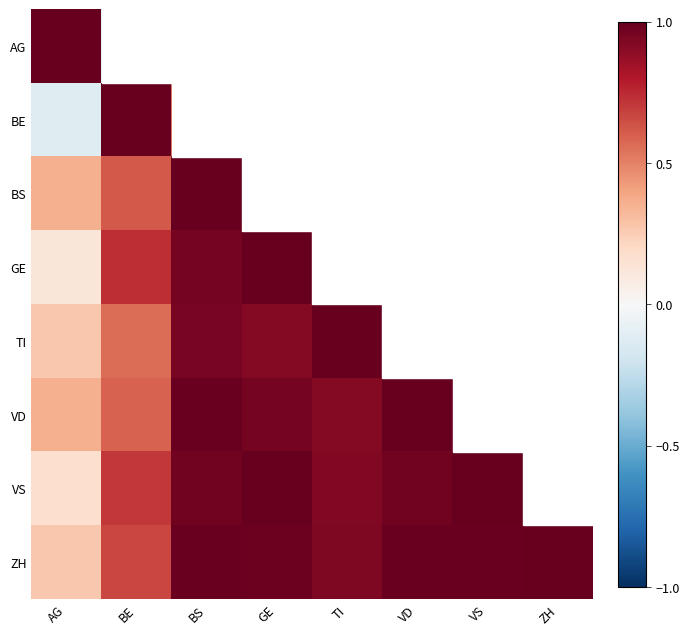

At which category is the sum across all series the highest?

ZH